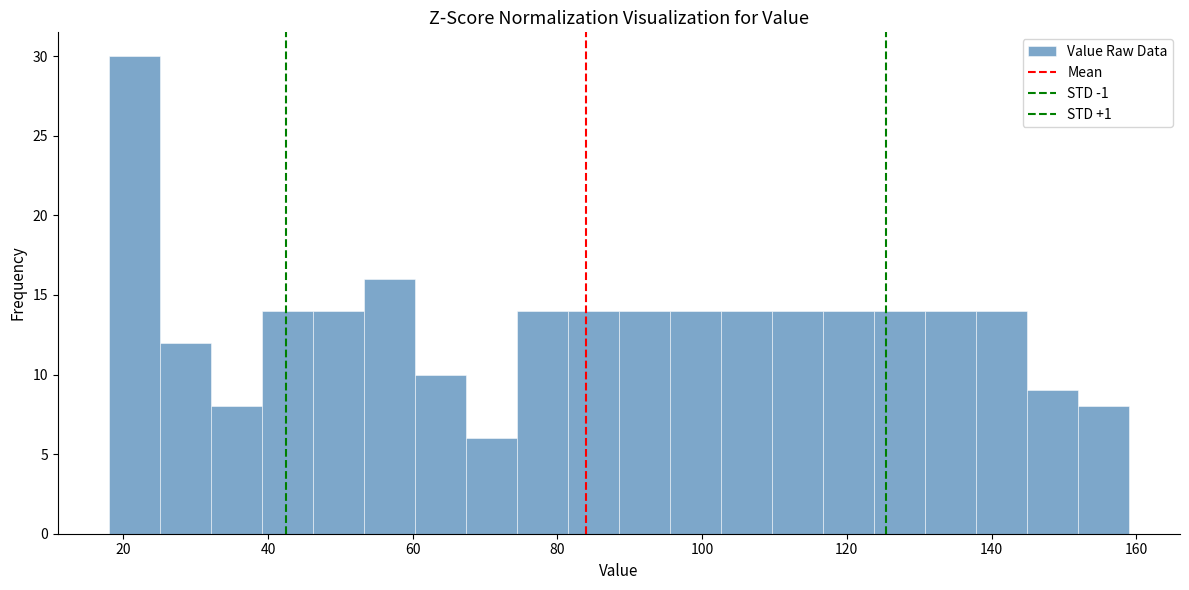

Read against the x-axis, roughly where is the centre of the tallest bar?

22